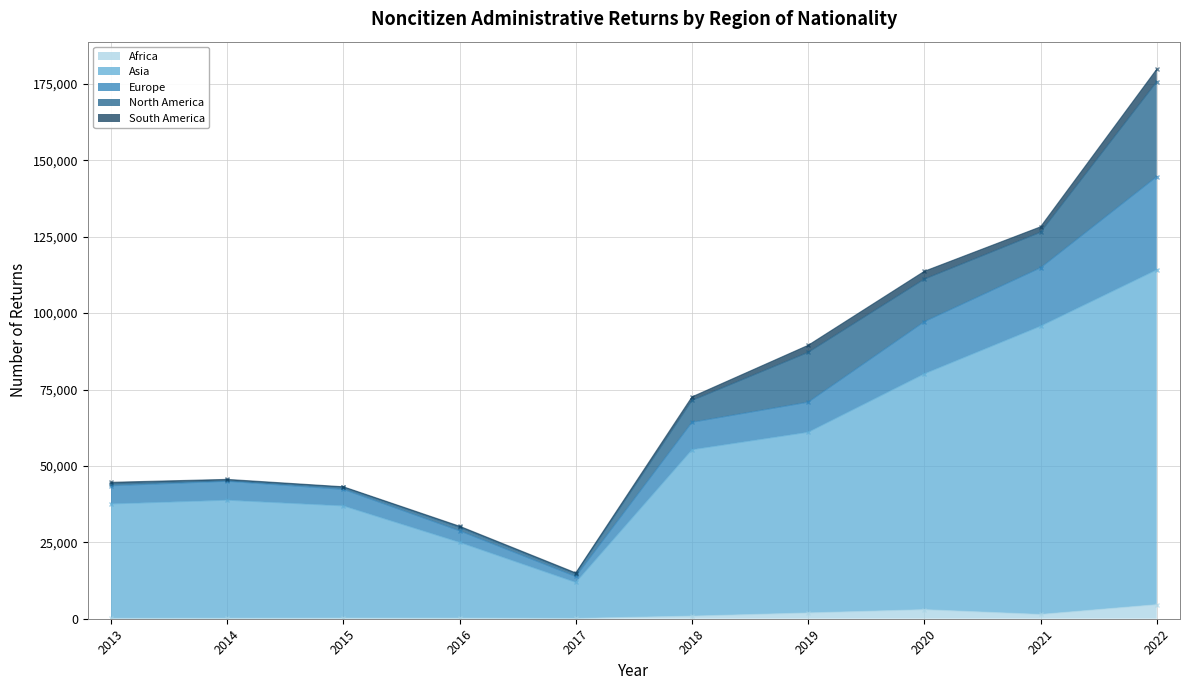

Reading left to right, list all the values displayed in this chart.

Africa - Cumulative: 2013=132	2014=160	2015=207	2016=199	2017=111	2018=857	2019=1906	2020=2978	2021=1417	2022=4615
Asia - Cumulative: 2013=37577	2014=38796	2015=36932	2016=25003	2017=11903	2018=55318	2019=61031	2020=80152	2021=95746	2022=114180
Europe - Cumulative: 2013=43511	2014=44984	2015=42329	2016=28772	2017=13821	2018=64281	2019=70859	2020=97204	2021=114832	2022=144663
North America - Cumulative: 2013=44154	2014=45237	2015=42940	2016=29918	2017=14649	2018=71419	2019=87160	2020=111135	2021=126465	2022=175705
South America - Cumulative: 2013=44643	2014=45600	2015=43181	2016=30276	2017=15009	2018=72597	2019=89479	2020=113696	2021=128241	2022=179827